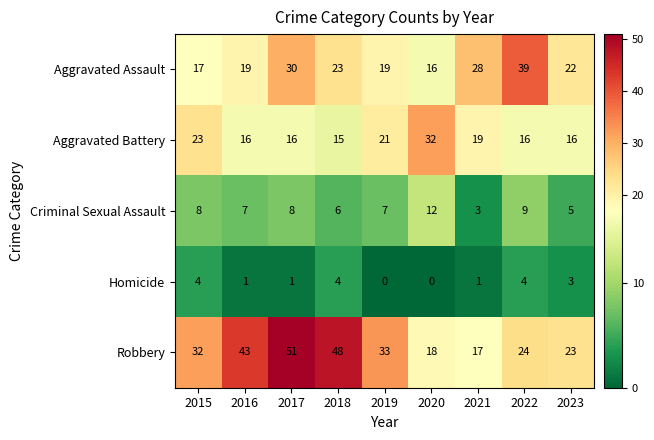

What is the sum of all Aggravated Assault values?

213